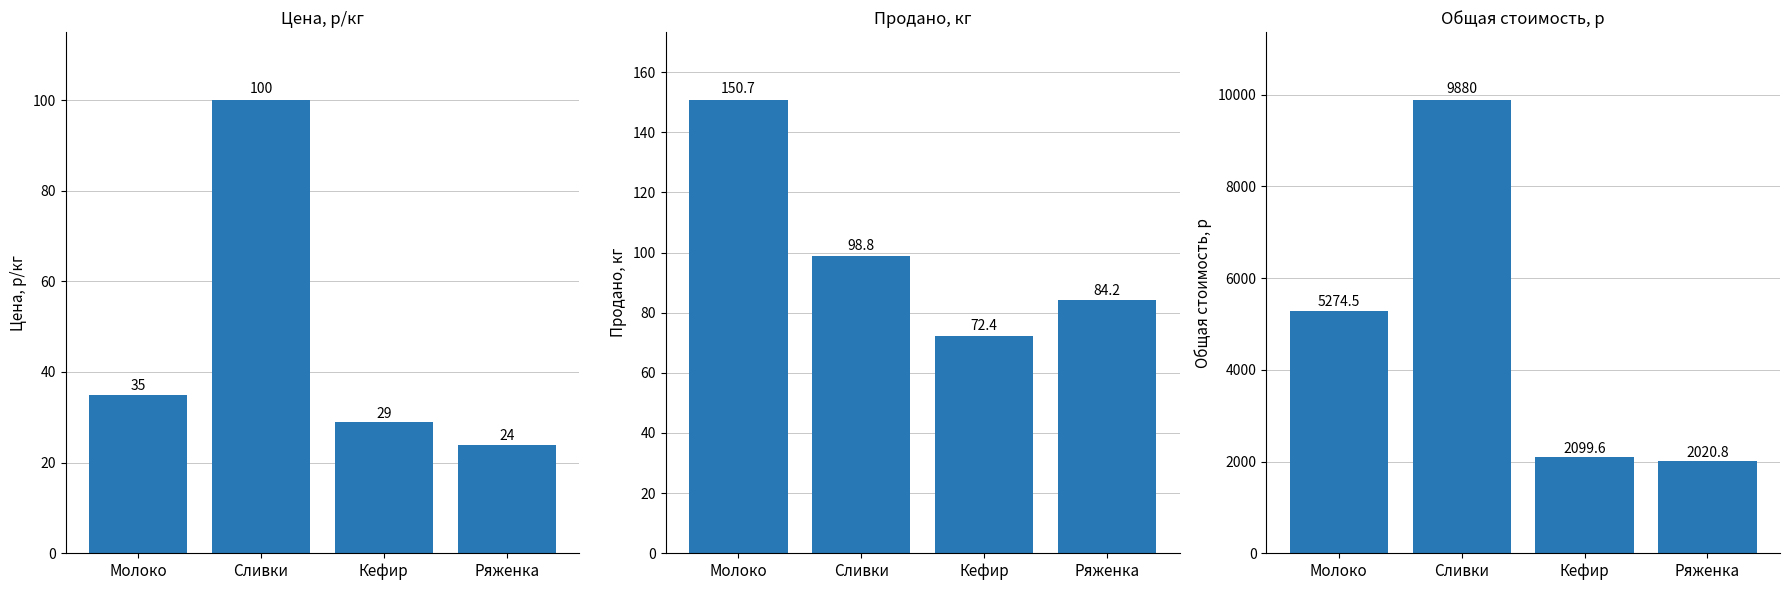

At which label does Общая стоимость, р reach its peak?

Сливки